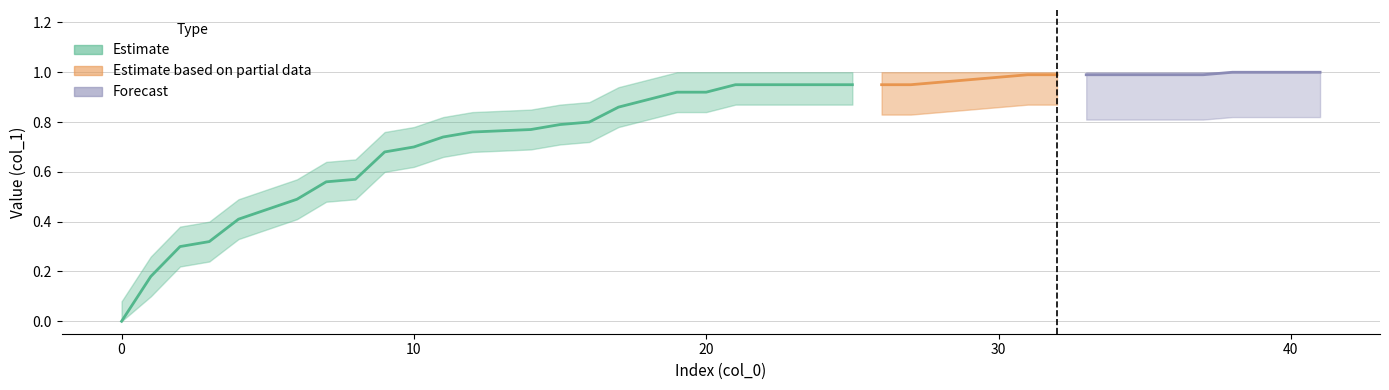

What is the ratio of the value at 6 to the value at 40?

0.5